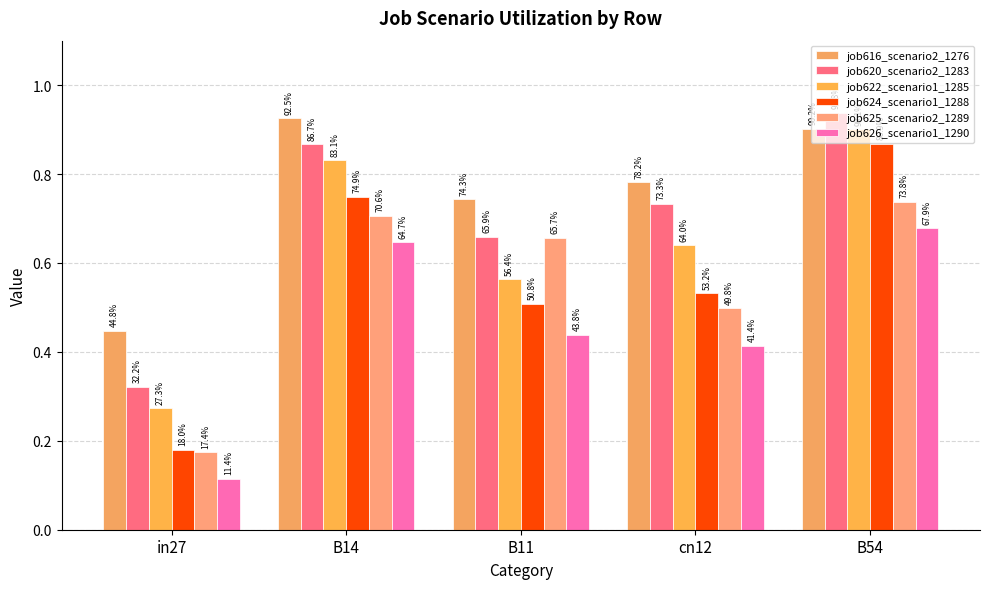

Does the chart contain stacked bars?

No